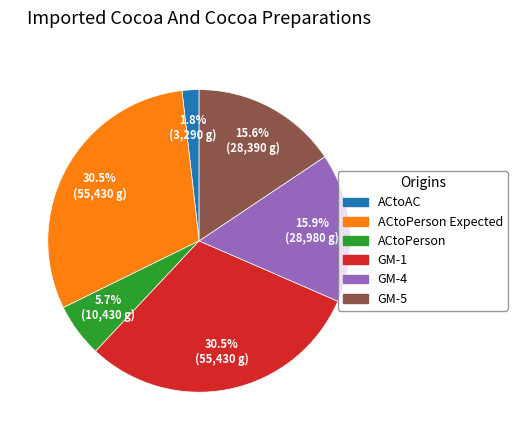

Does any single category account for the majority?

No